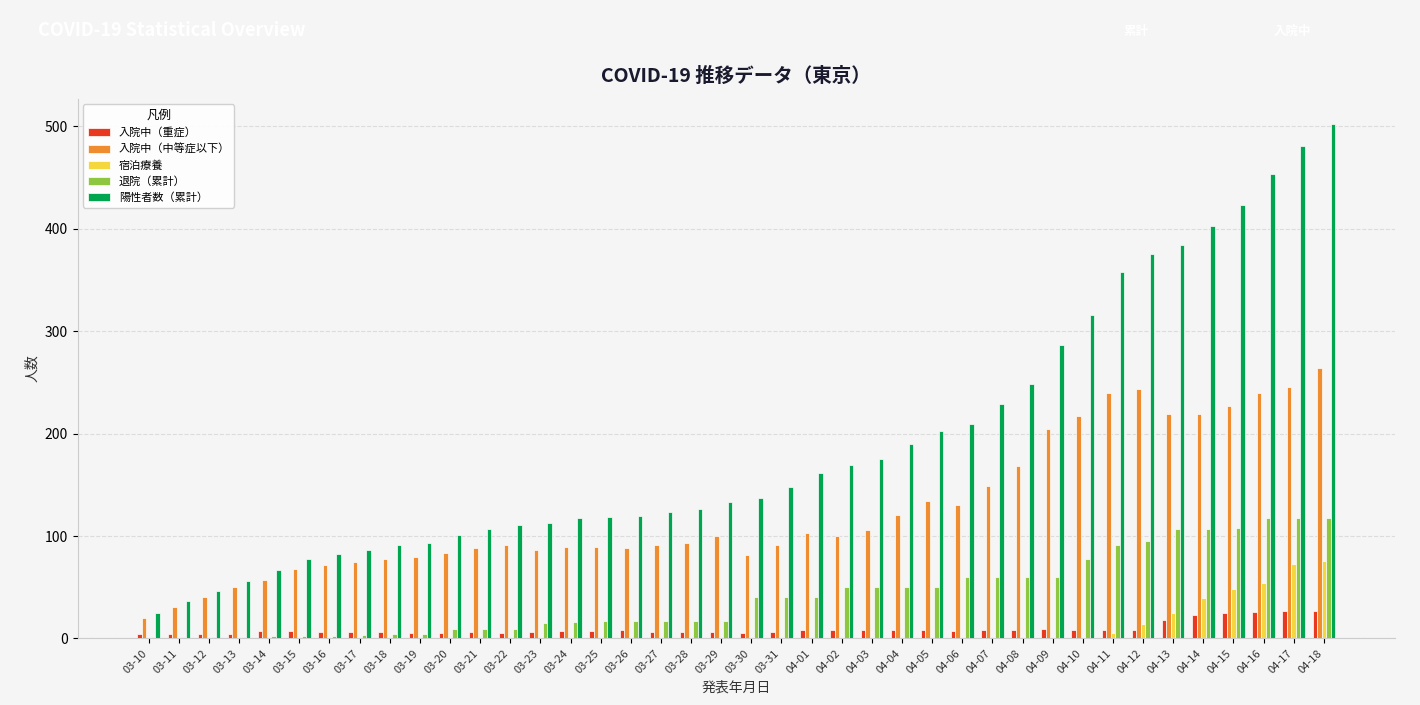

Which series changed the most between 03-28 and 04-08?

陽性者数（累計）